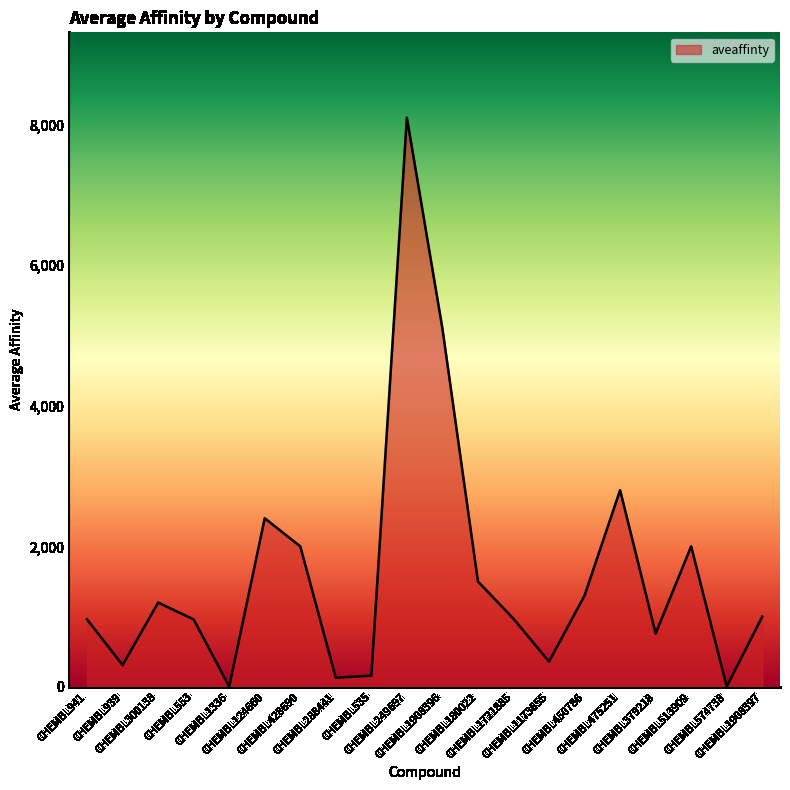

What is the difference between the maximum and minimum values?

8096.7